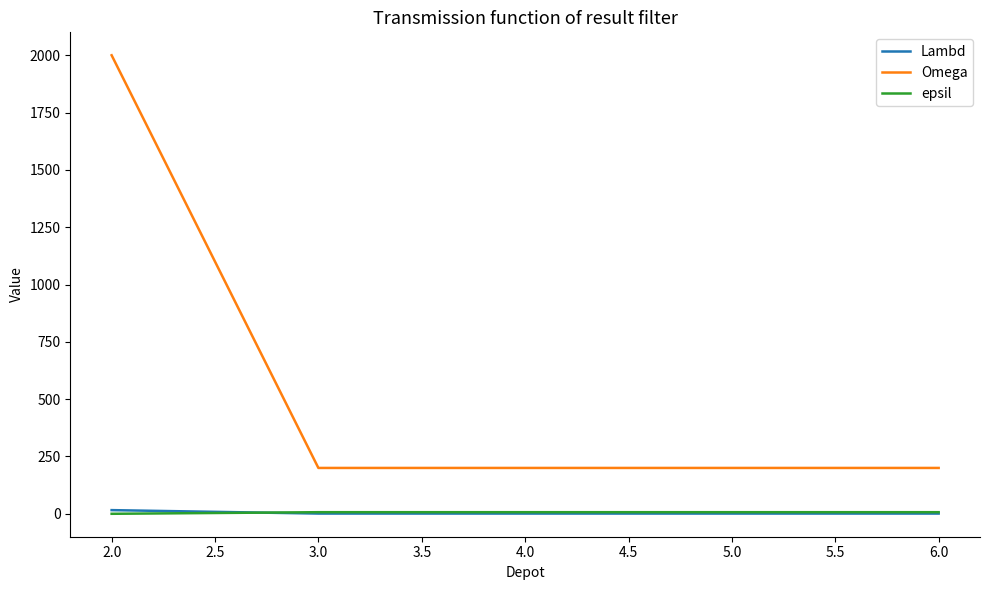

At which category is the sum across all series the highest?

2.0